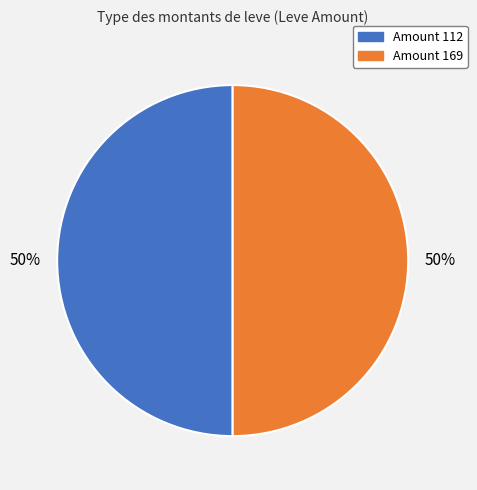

To the nearest percent, what is the average slice percentage?

50%